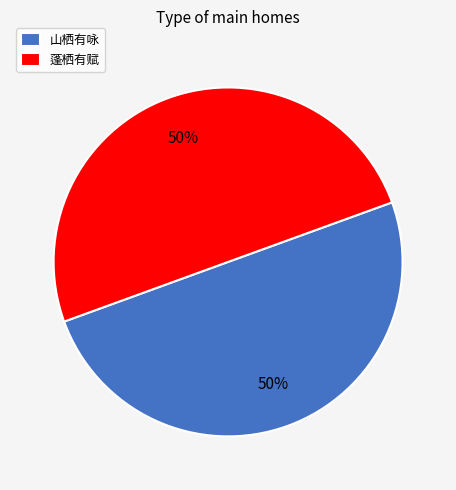

What is the ratio of the value at 蓬栖有赋 to the value at 山栖有咏?

1.0